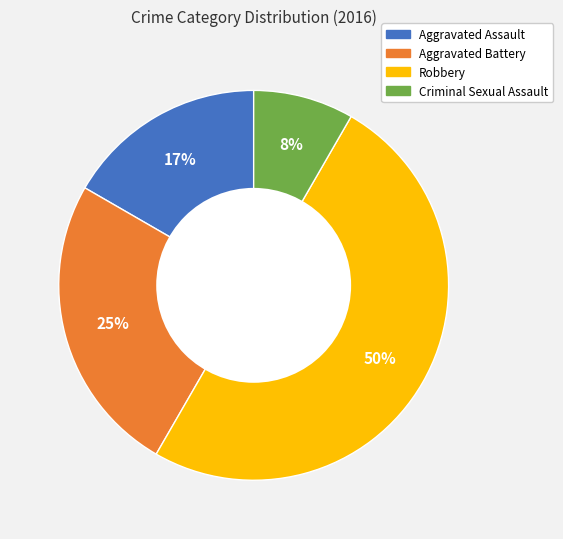

To the nearest percent, what is the average slice percentage?

25%